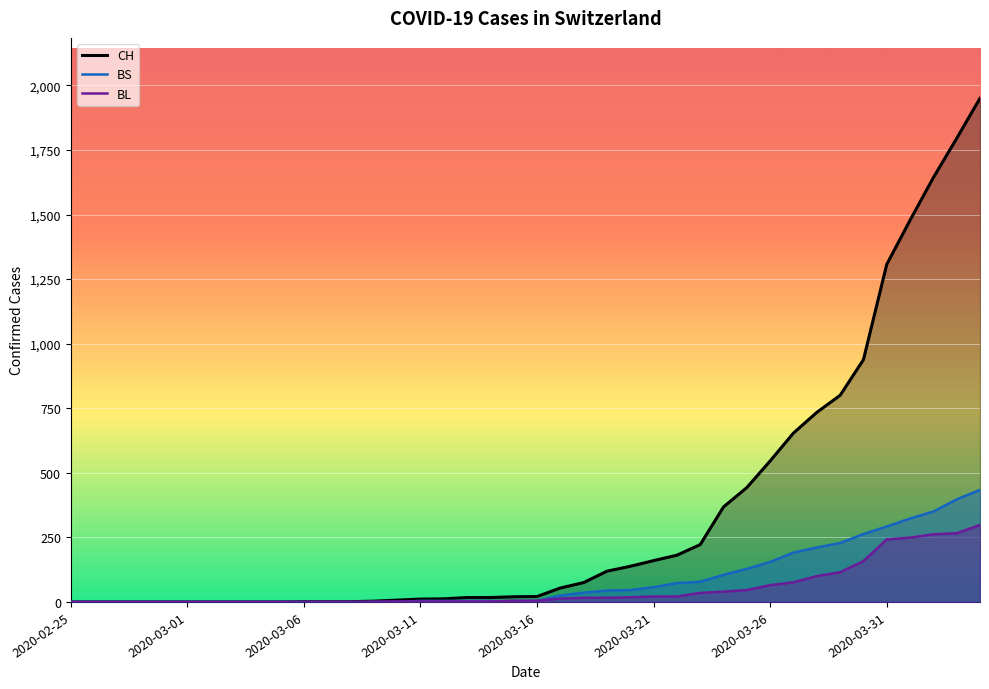

How many data points in BL are above 5?

19